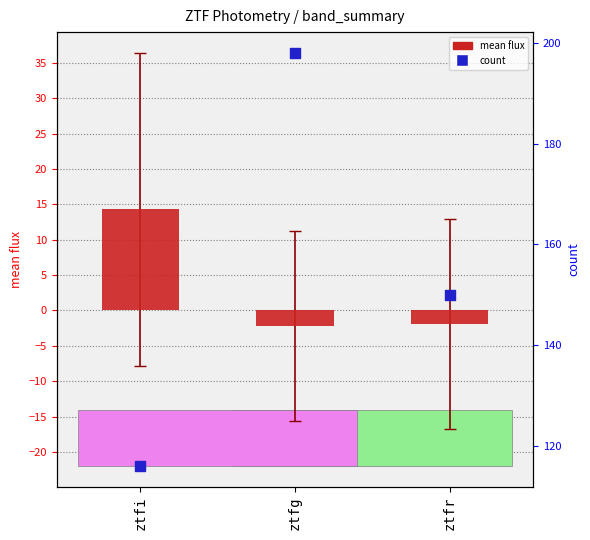

Which series has the largest total across all categories?

count